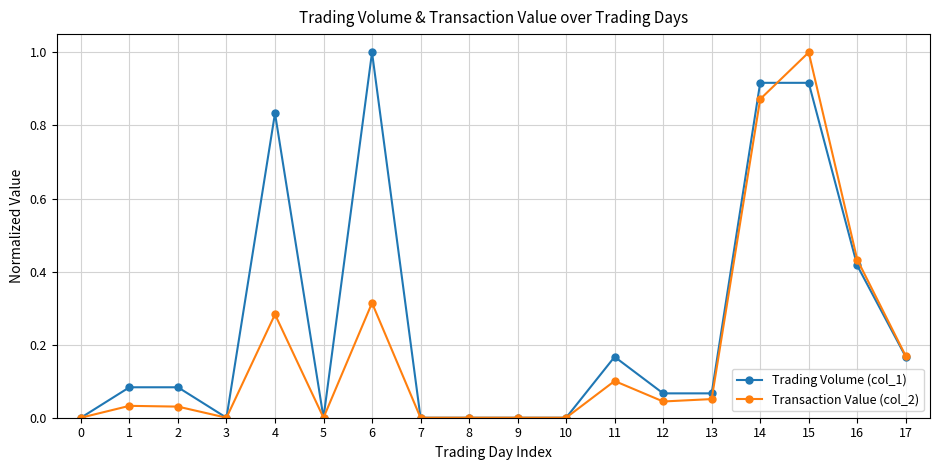

True or false: Trading Volume (col_1) has a value of 1.0 at 6.

True